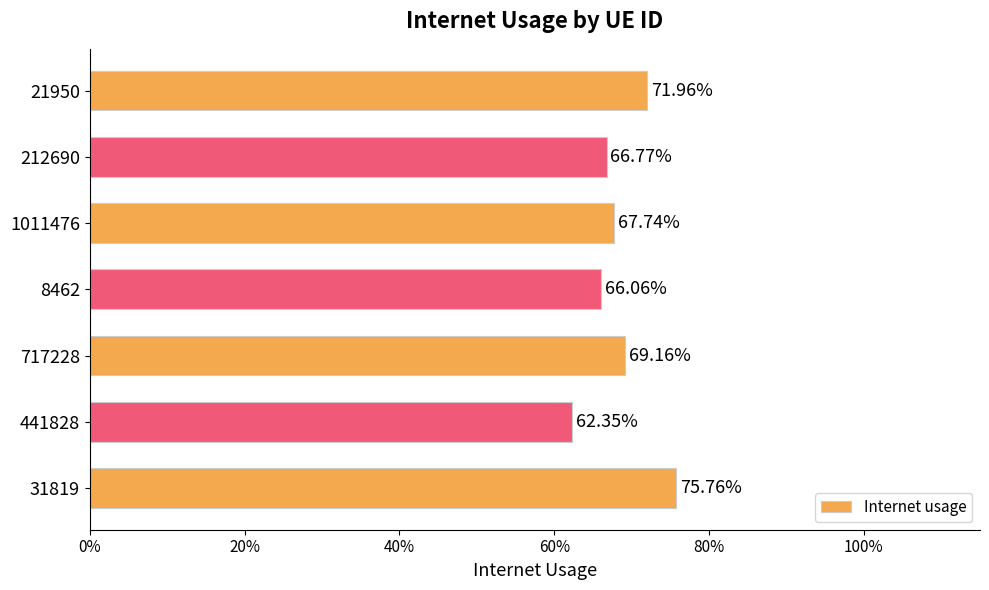

What is the smallest value displayed?

0.6